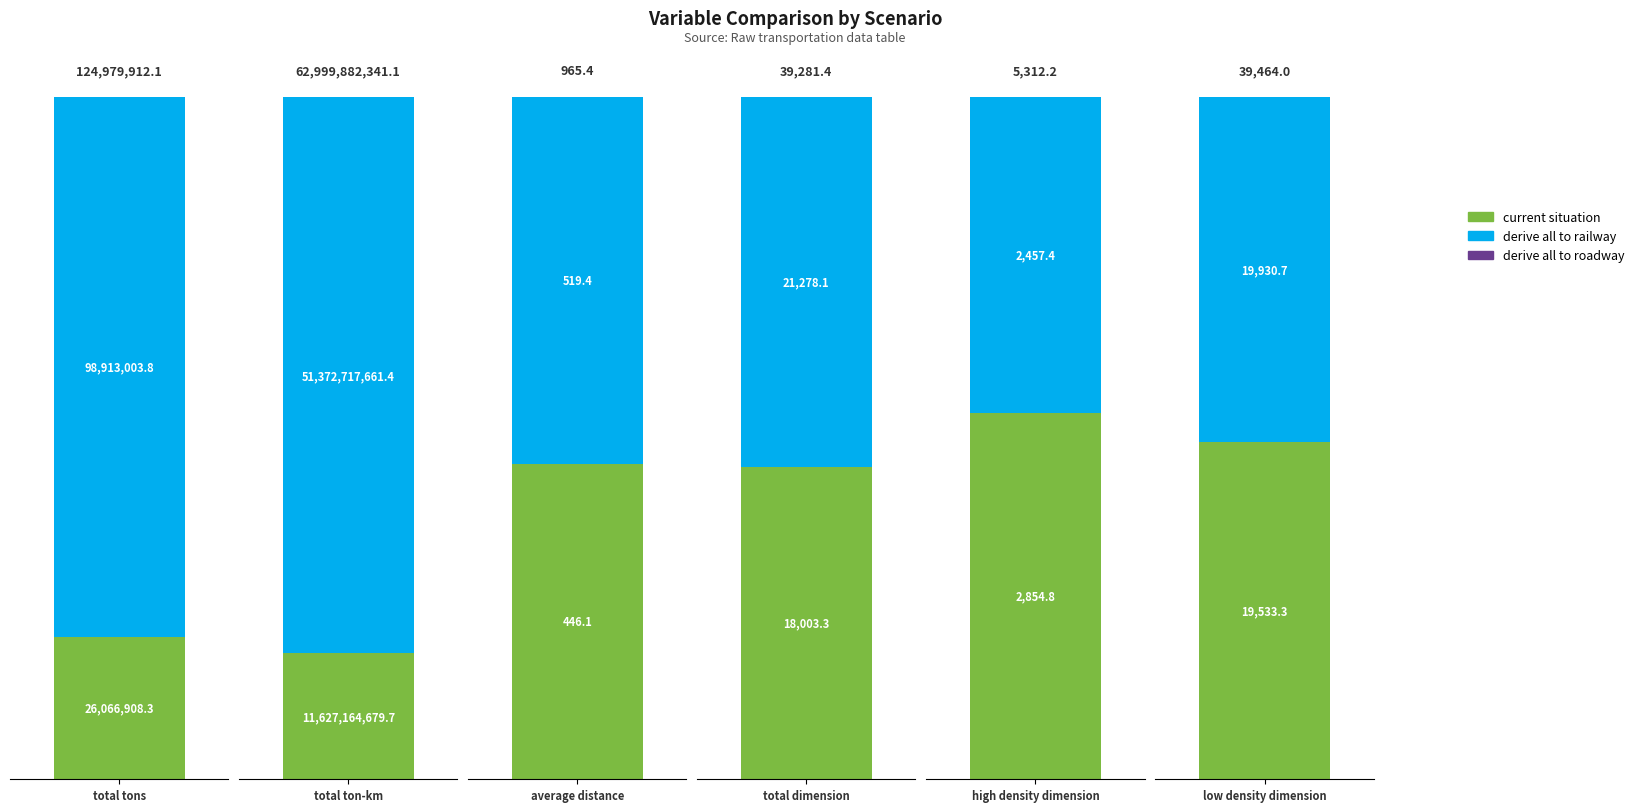

What are all the series names shown in the legend?

current situation, derive all to railway, derive all to roadway